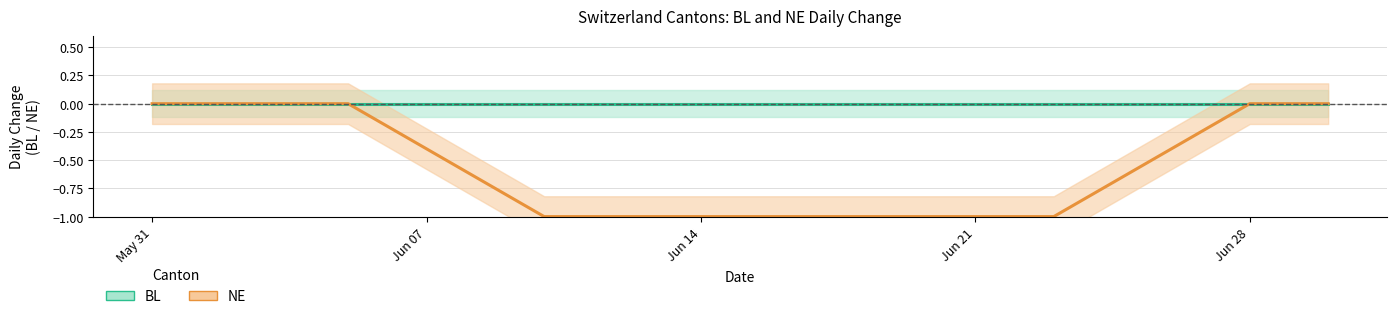

Is the value of BL at May 31 greater than the value of NE at 12?

Yes